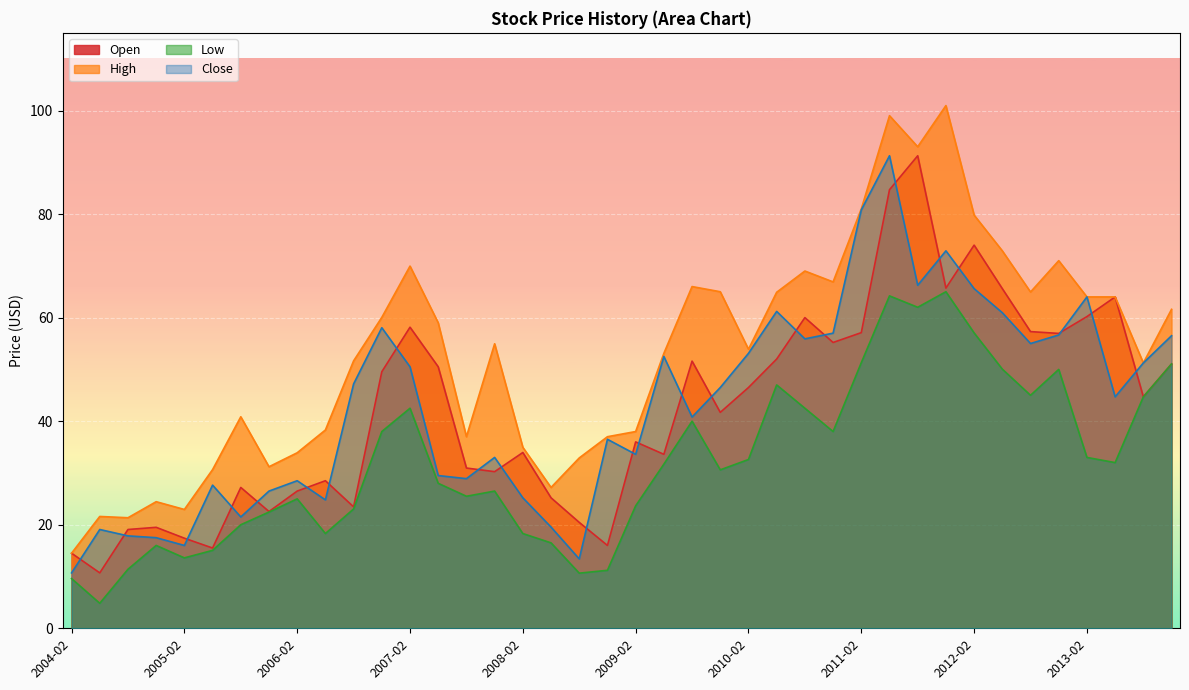

Is the value of Low at 2009-08 greater than the value of Open at 2013-08?

No